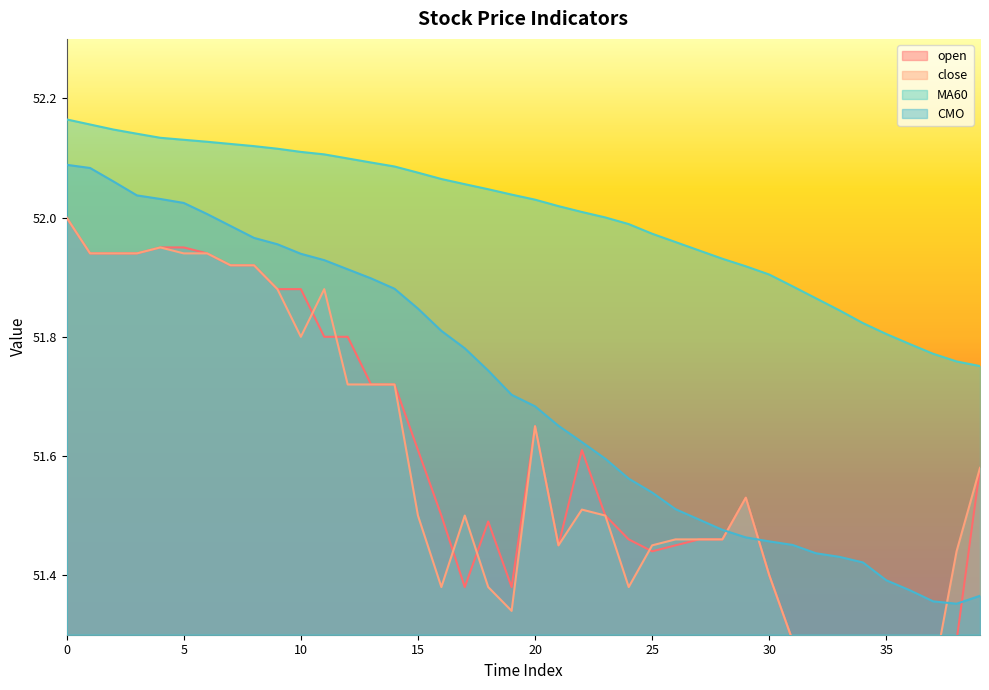

Where is MA60 nearest to the value 51?

39